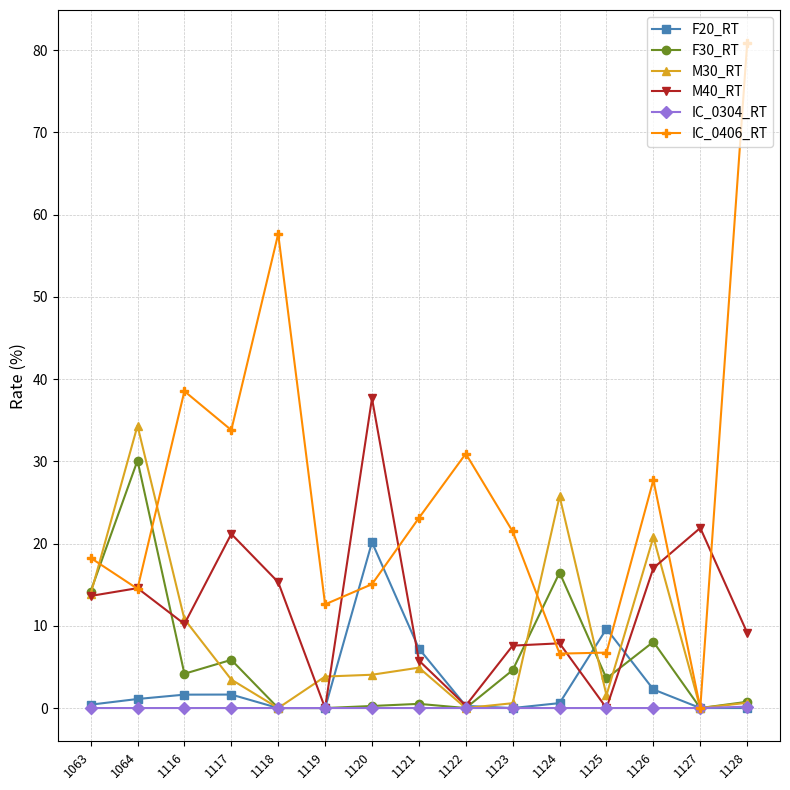

What is the total value across all series at 1123?

34.3